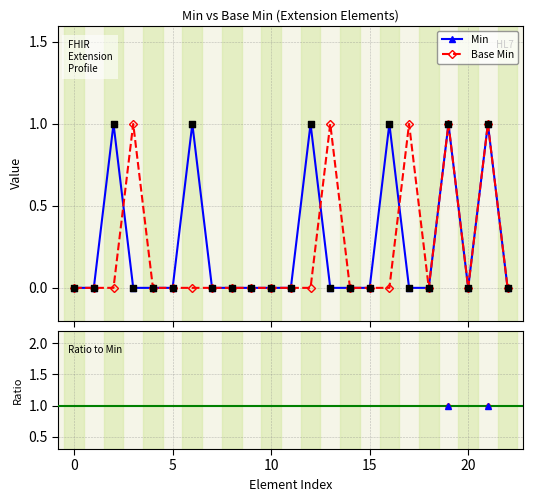

Which series reaches the maximum Y coordinate?

Min